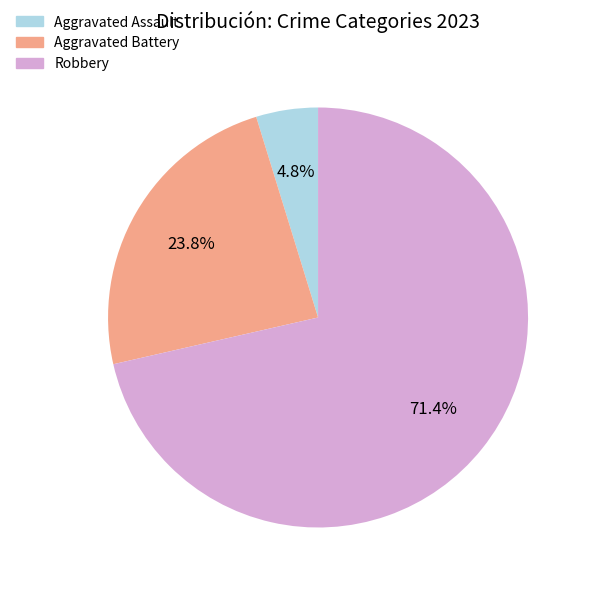

To the nearest percent, what is the average slice percentage?

20%